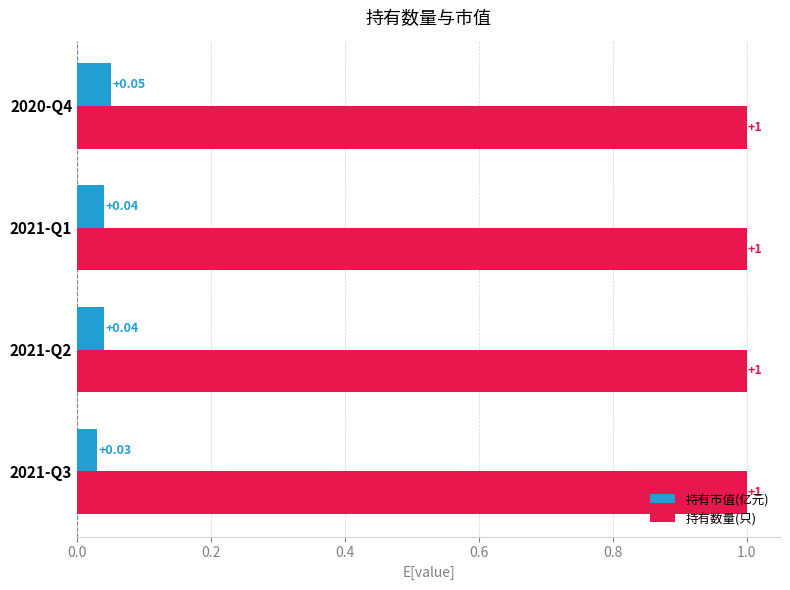

How many distinct data groups are displayed?

2